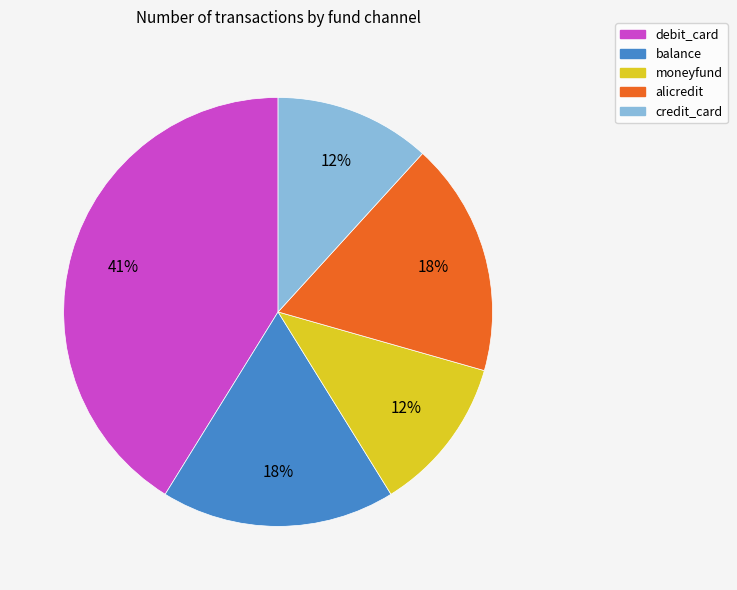

The balance slice represents 6% of the pie. True or false?

False